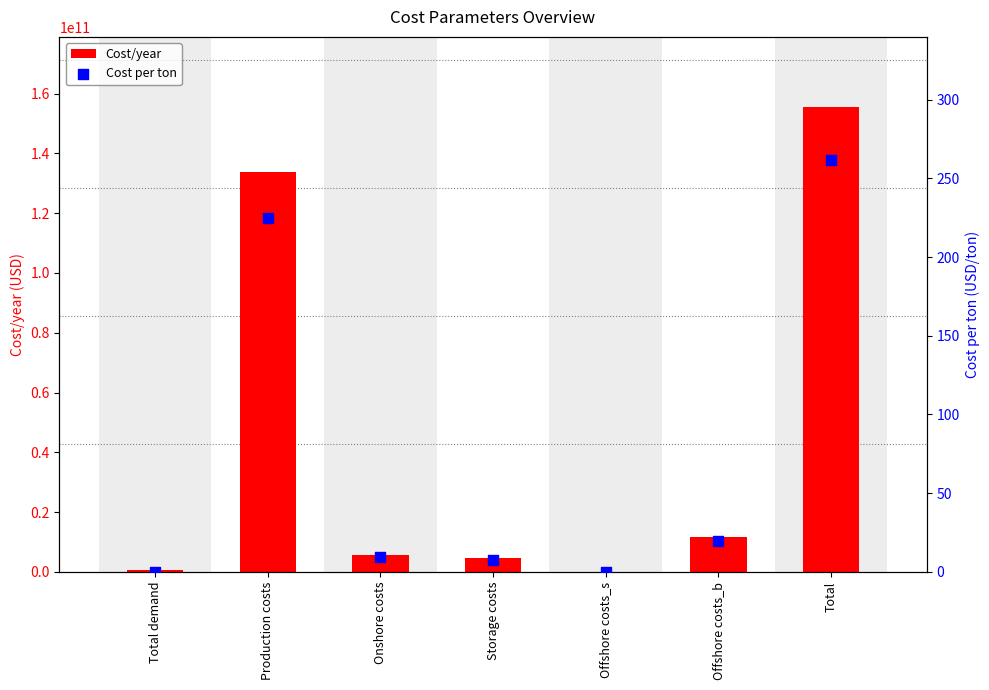

Which series contains the lowest Y value?

Cost/year